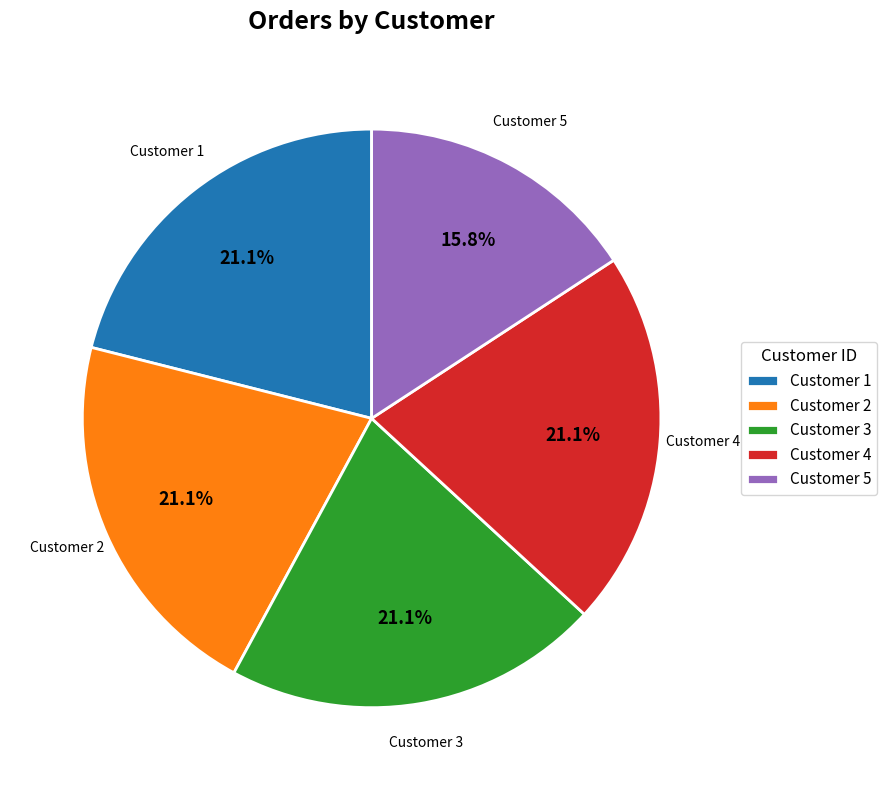

Is there any slice that represents more than half of the pie?

No